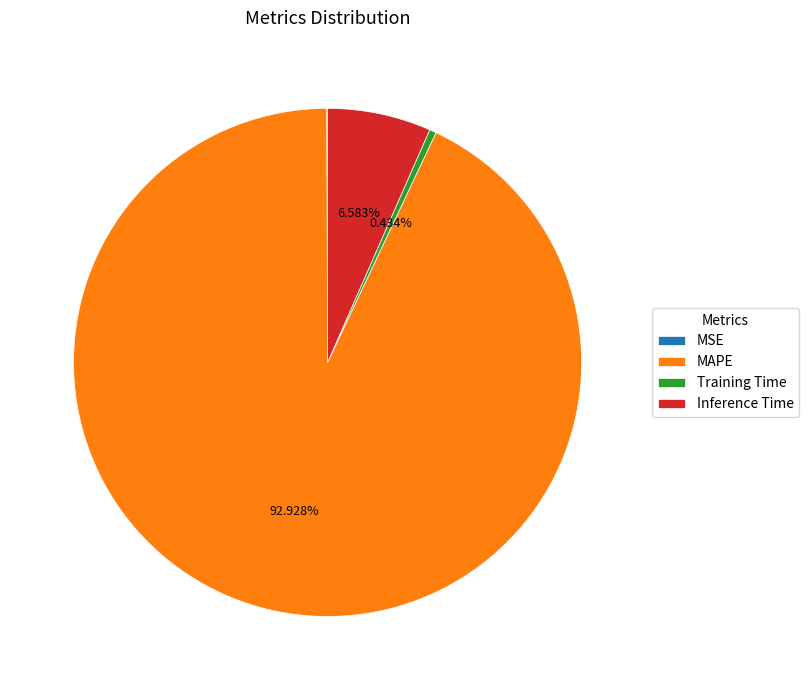

What percentage is the MAPE slice, to the nearest percent?

93%